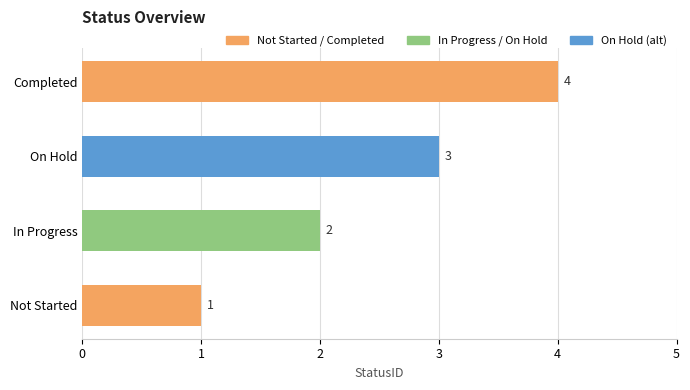

Between In Progress and Not Started, which is larger?

In Progress